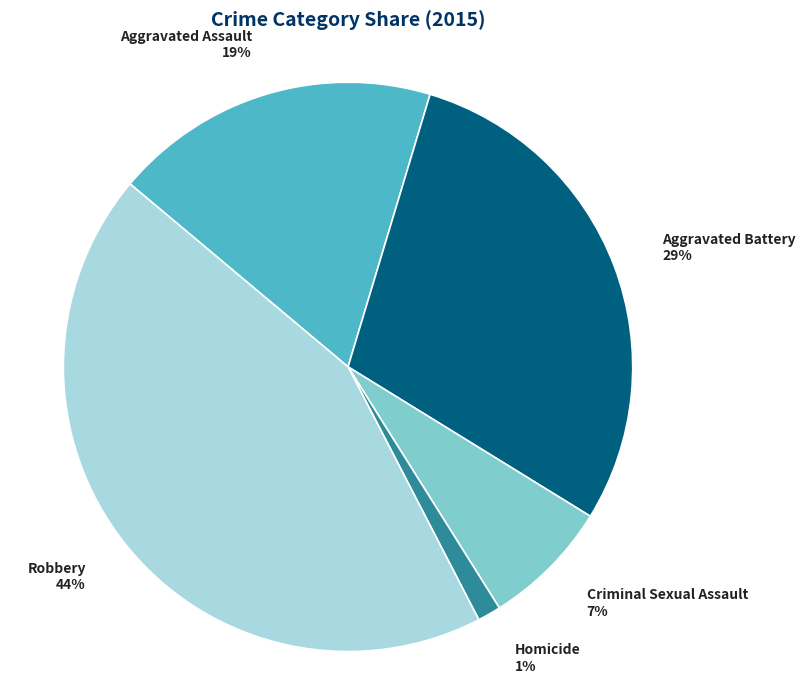

Count the number of slices in the pie.

5